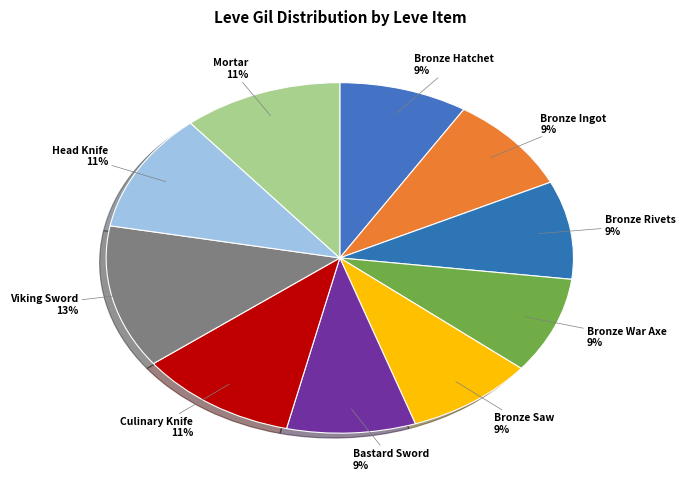

How many slices are in this pie chart?

10